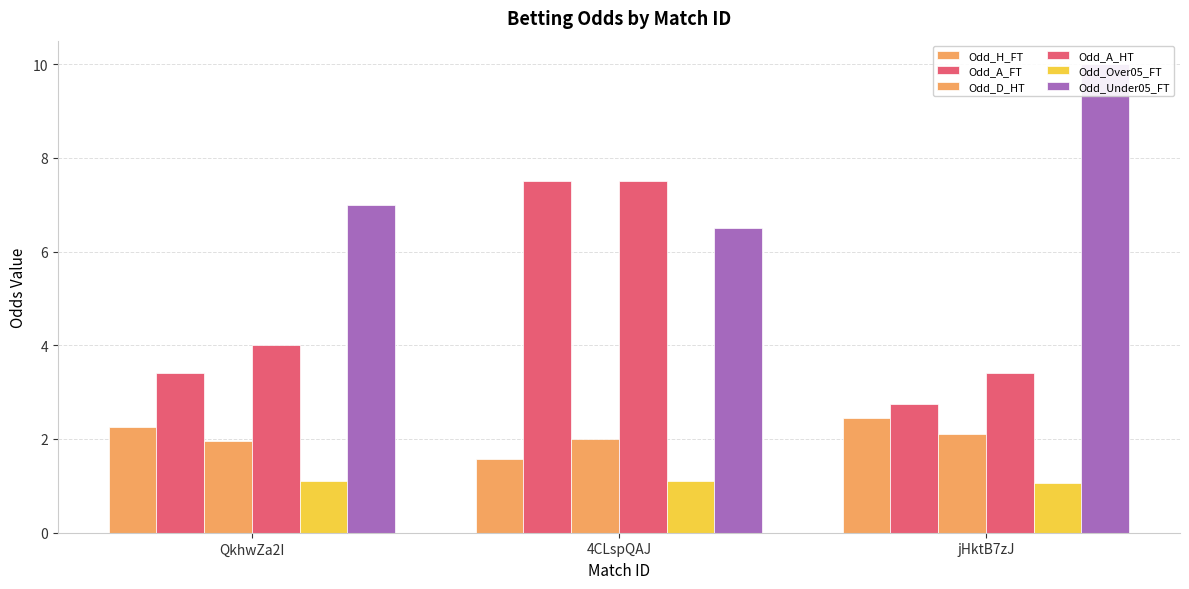

How many values in the Odd_A_HT series are below 4?

1